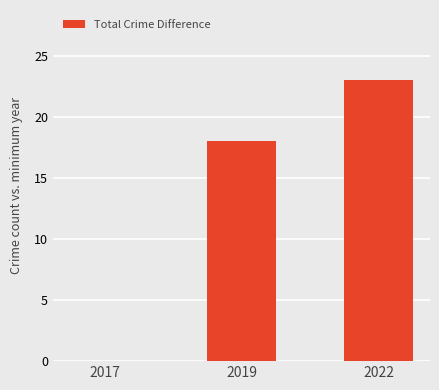

Reading left to right, what are all the values shown in this chart?

2017=0	2019=18	2022=23